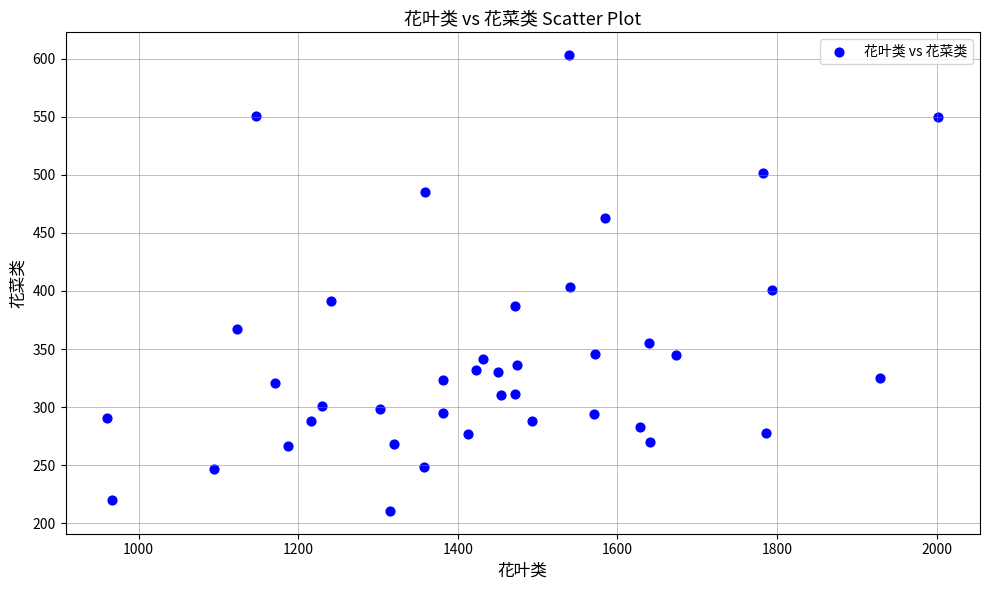

What is the range of Y values (max minus min)?

392.7